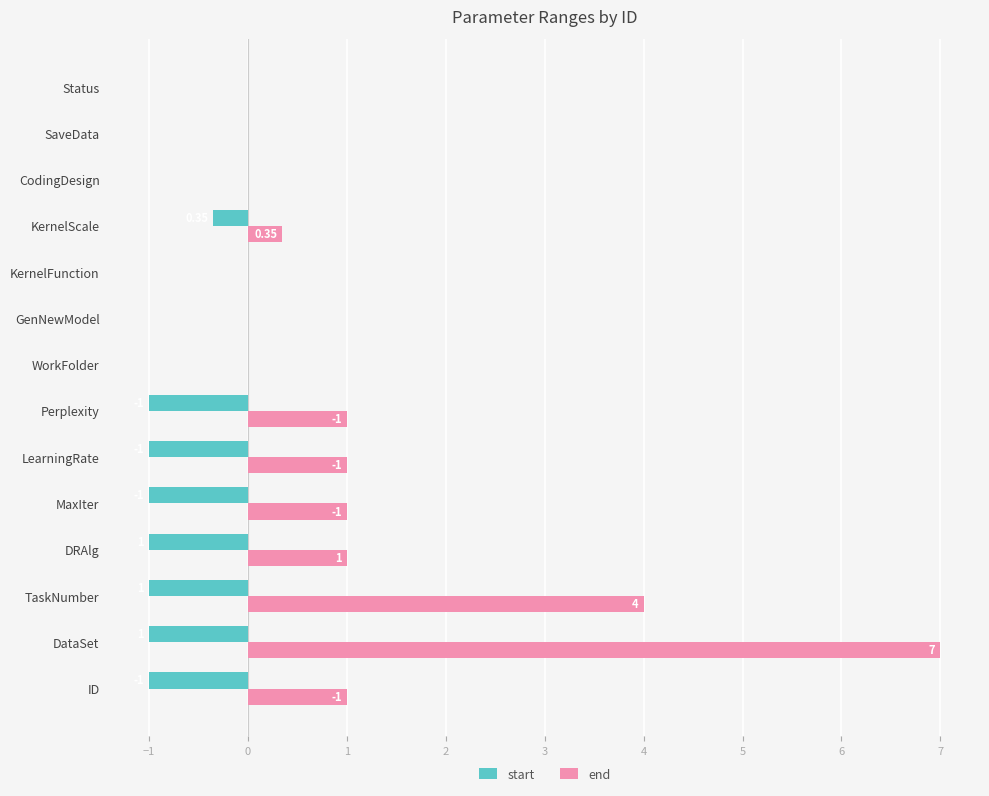

Which series has the largest total across all categories?

end